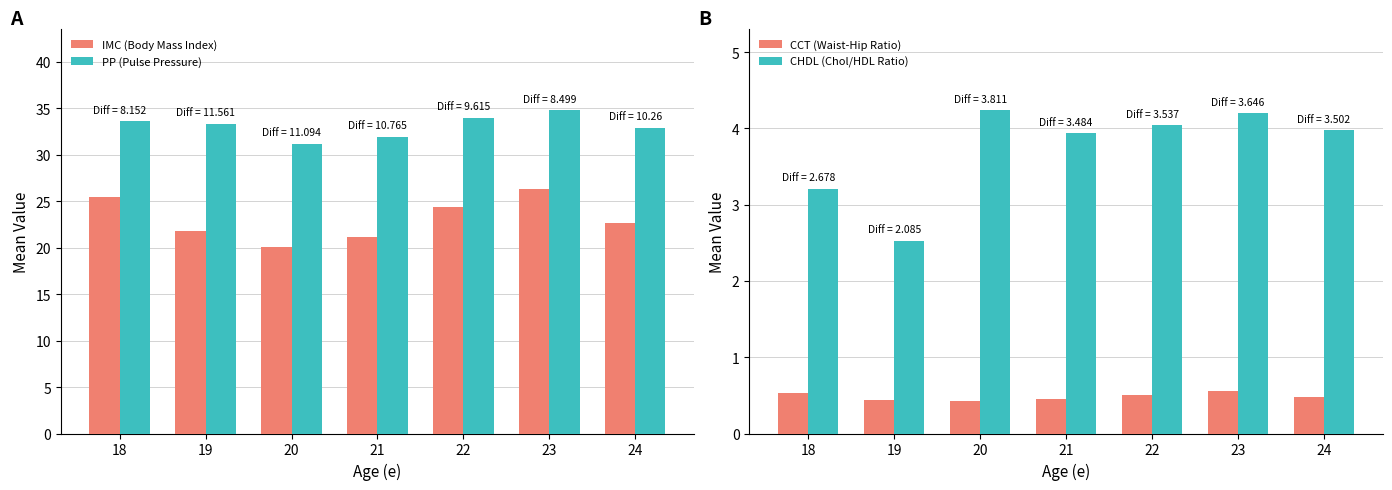

At which label is CHDL (Chol/HDL Ratio) closest to 3?

18